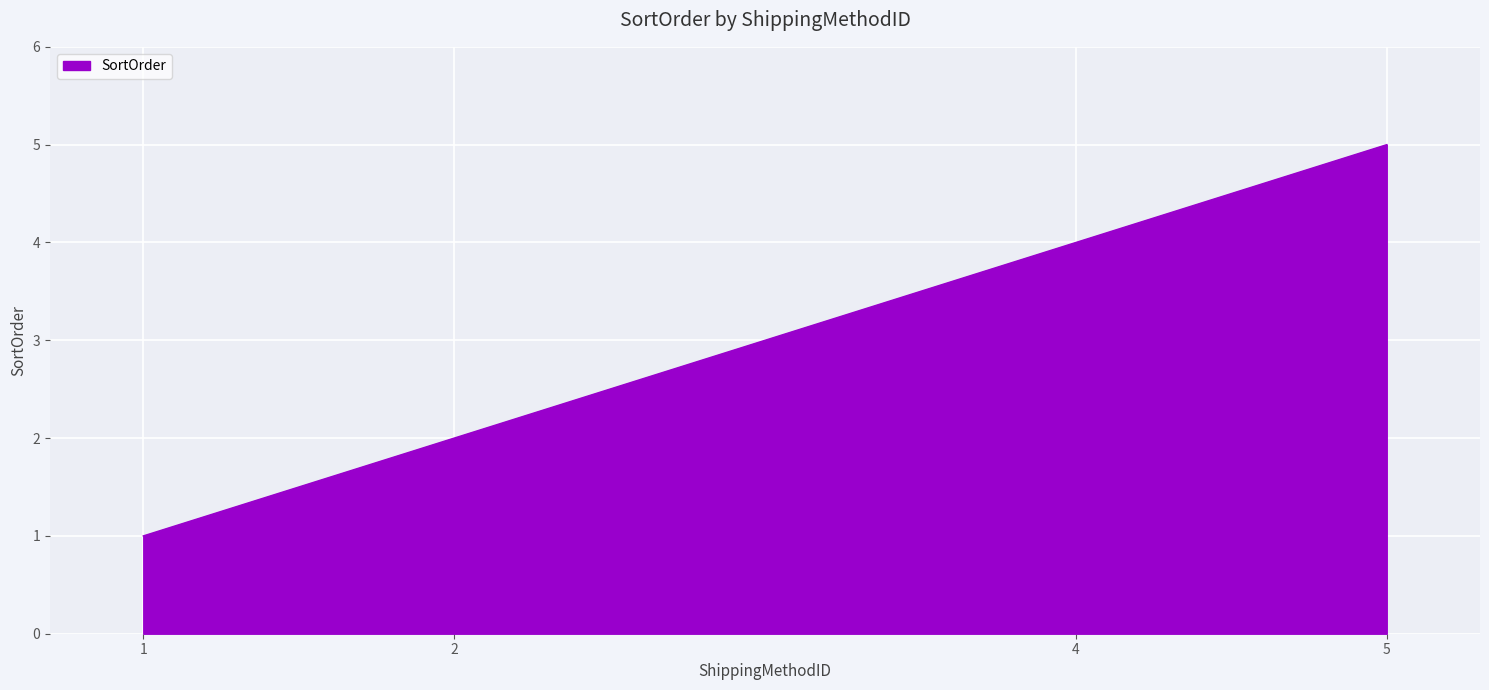

What is the average value?

3